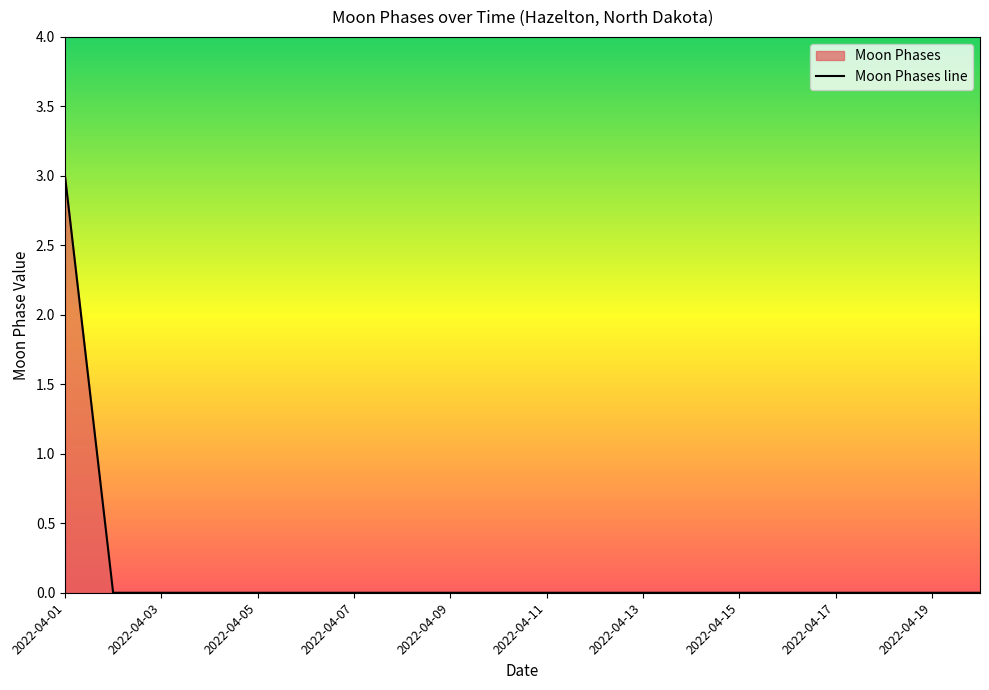

Reading left to right, what are all the values shown in this chart?

3	0	0	0	0	0	0	0	0	0	0	0	0	0	0	0	0	0	0	0